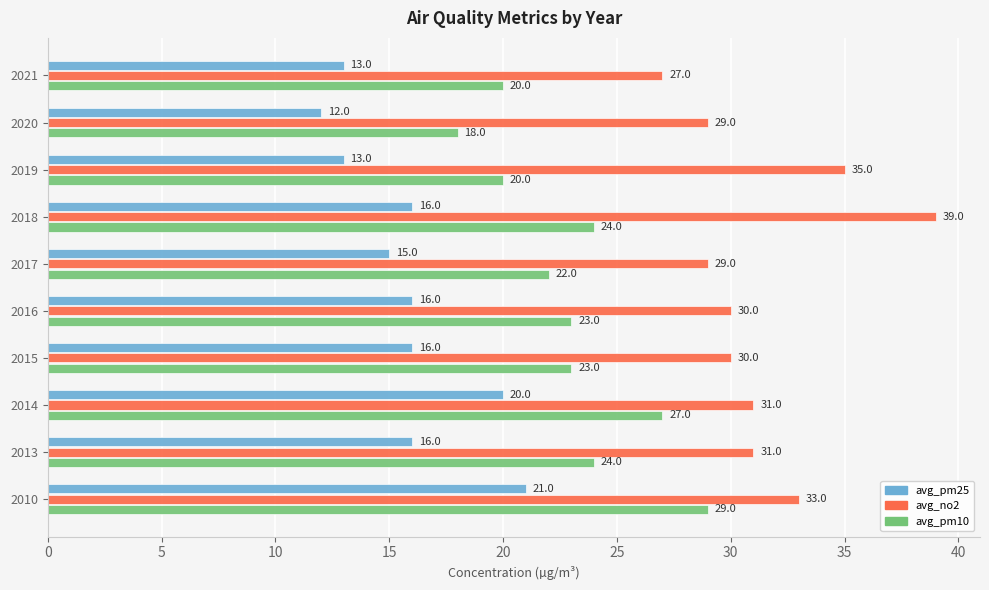

Is the value of avg_pm10 at 2016 greater than the value of avg_no2 at 2013?

No